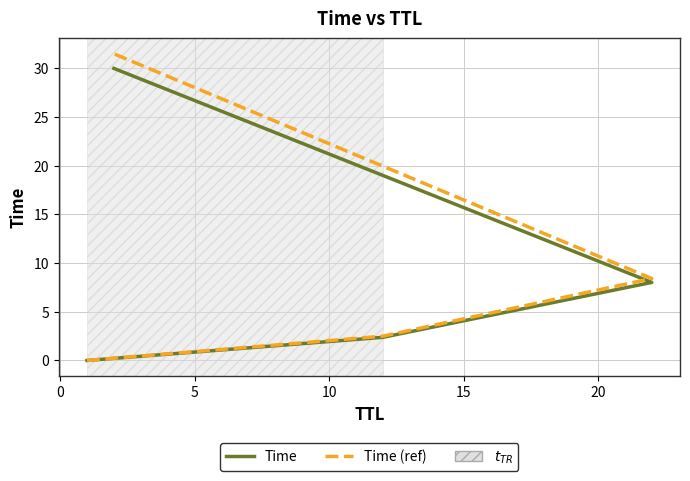

Rank the series by their average value, from highest to lowest.

Time (ref), Time